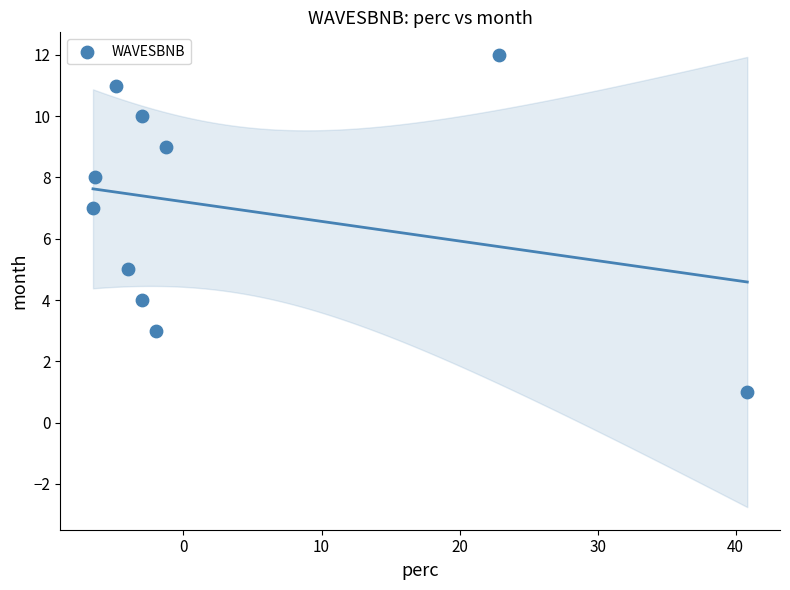

What is the range of Y values (max minus min)?

11